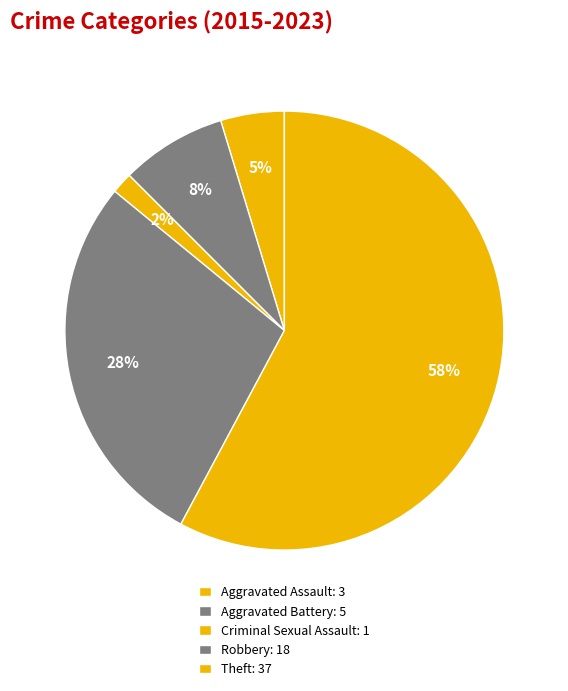

How many slices are in this pie chart?

5